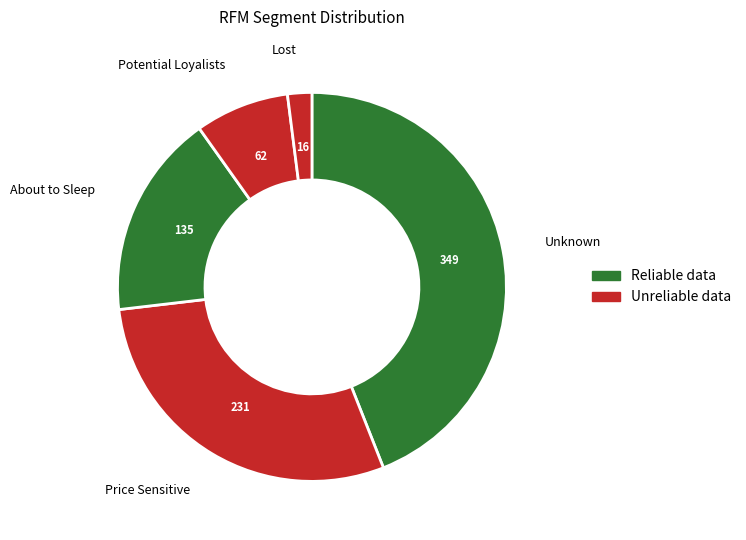

Rank the categories by value from highest to lowest.

Unknown, Price Sensitive, About to Sleep, Potential Loyalists, Lost